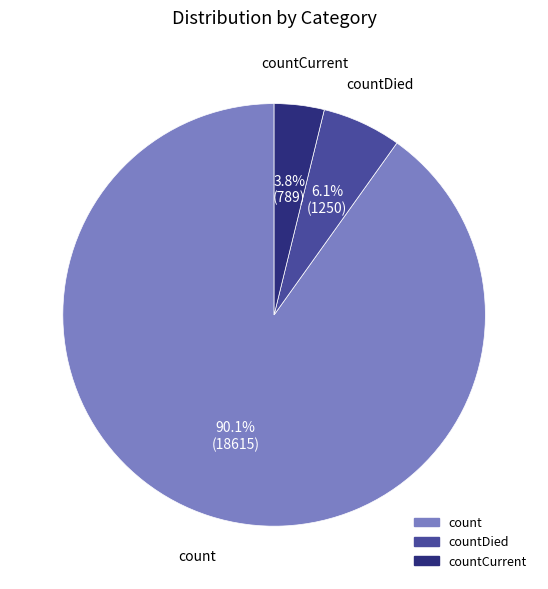

Is there any slice that represents more than half of the pie?

Yes